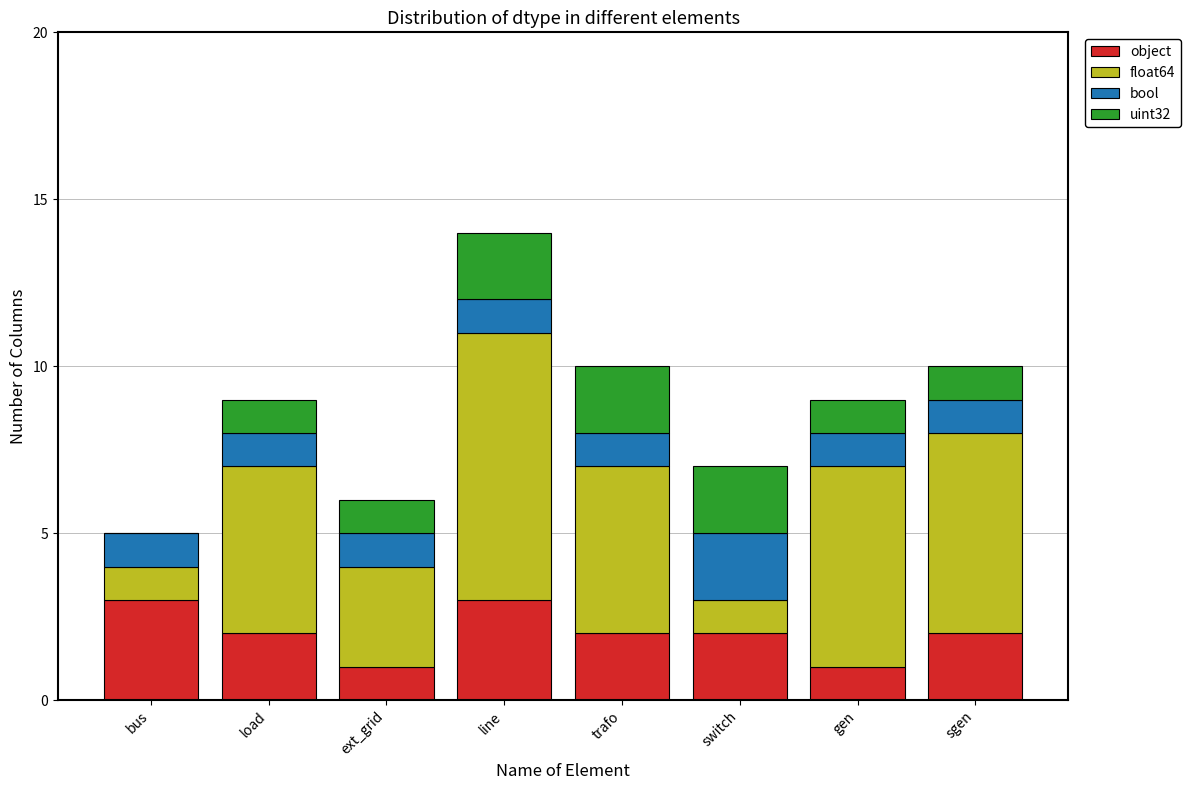

Is it true that object equals 2 at gen?

False